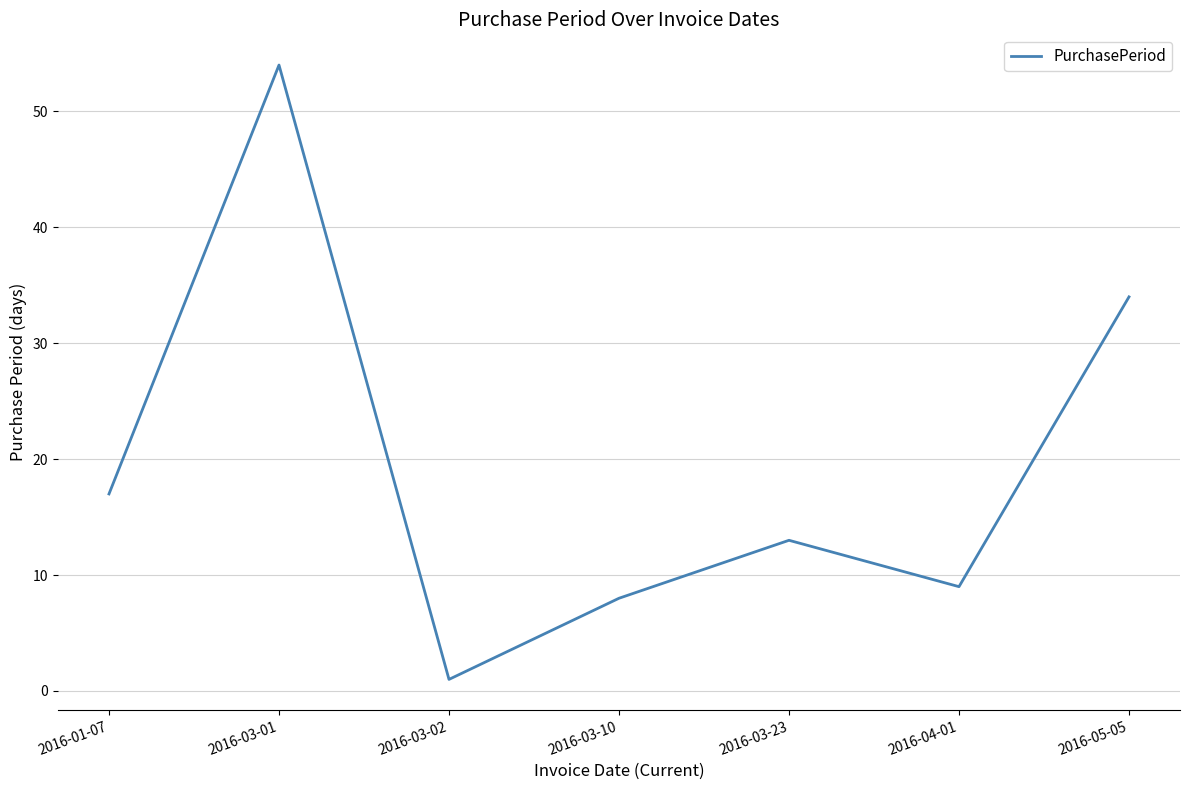

Count the number of data series in this chart.

1